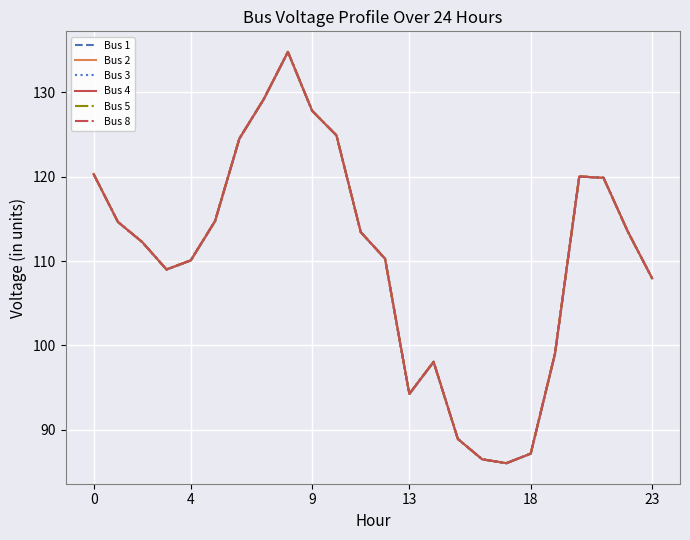

What is the sum of the Bus 2 values at 20 and 16?

206.5